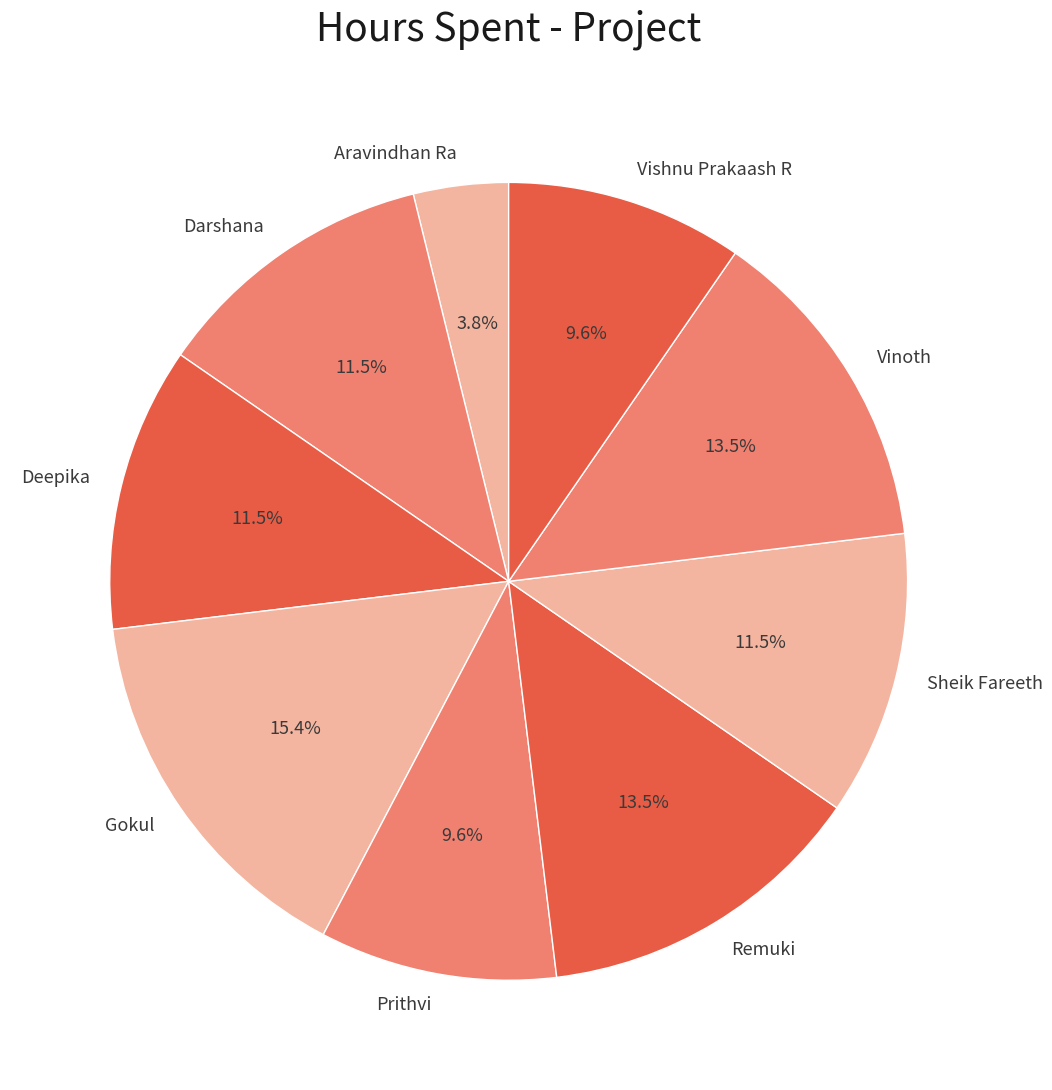

Which category has the smallest portion of the pie?

Aravindhan Ra